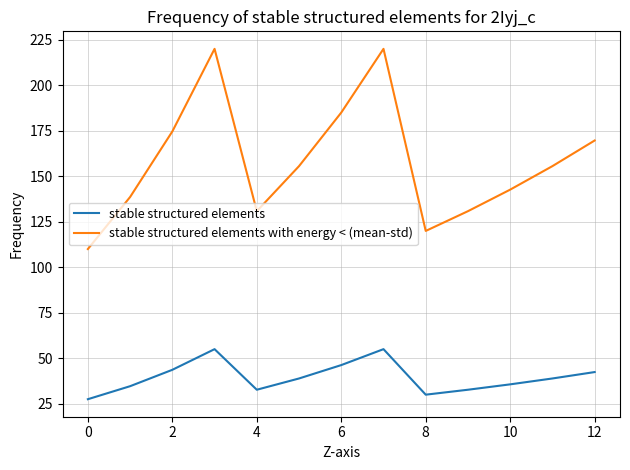

What is the minimum value shown in the chart?

27.5